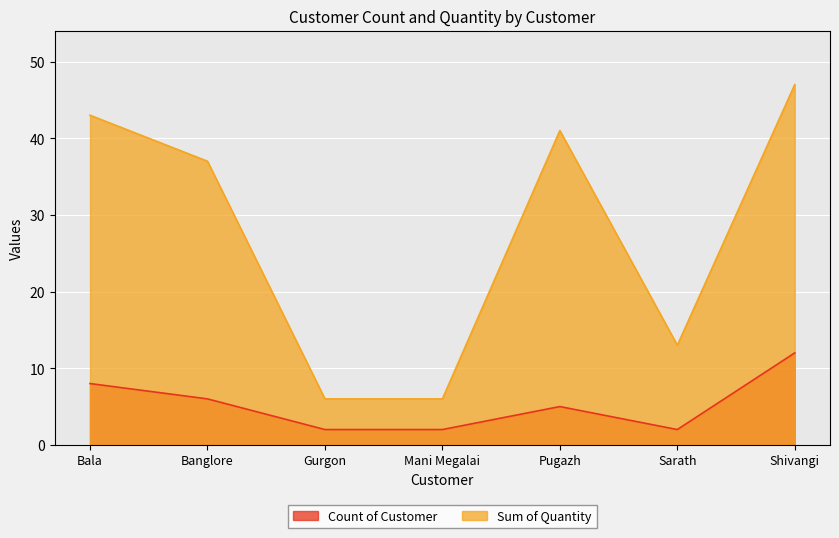

What is the sum of all Sum of Quantity values?

193